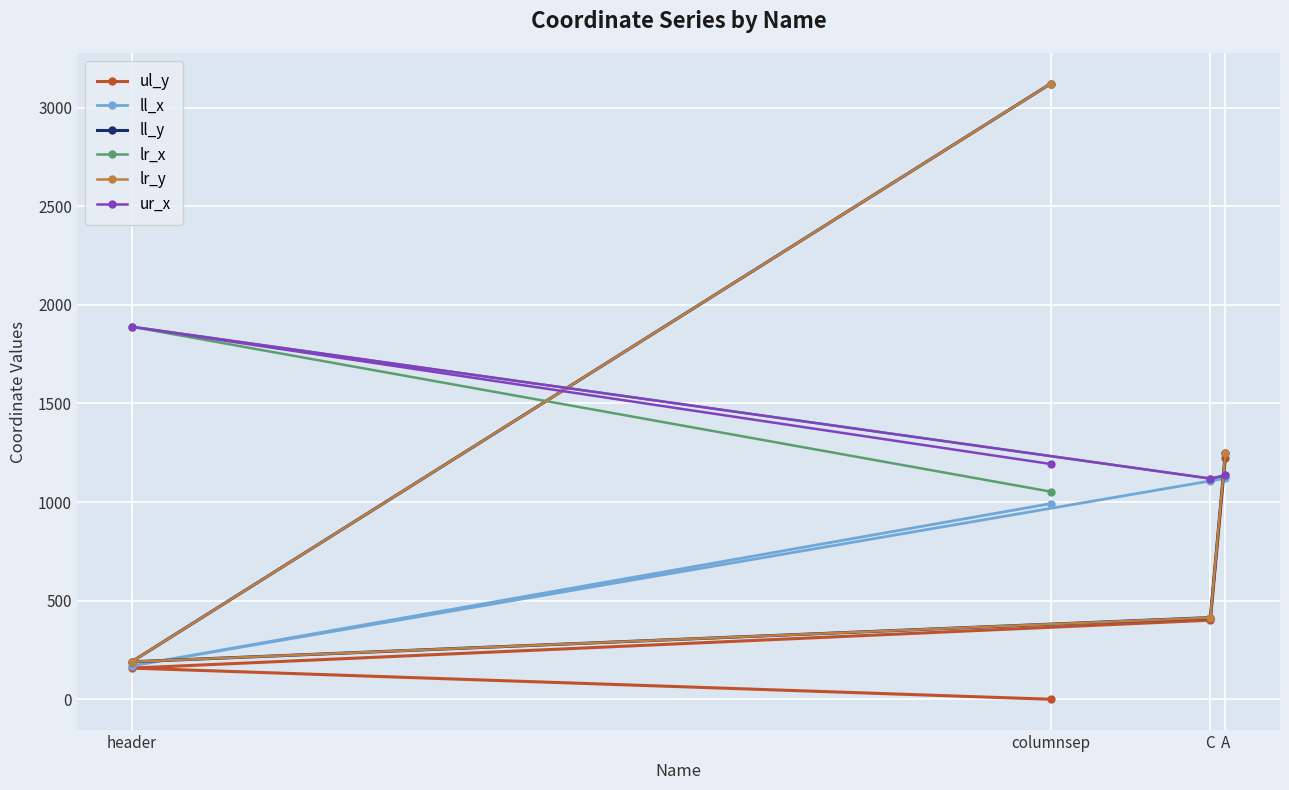

True or false: ll_y and ul_y cross at least once.

False